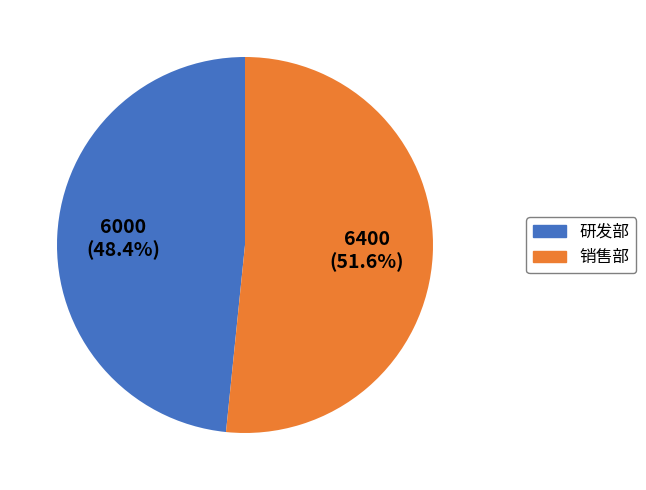

Approximately how many times larger is the value at 研发部 compared to 销售部?

0.9